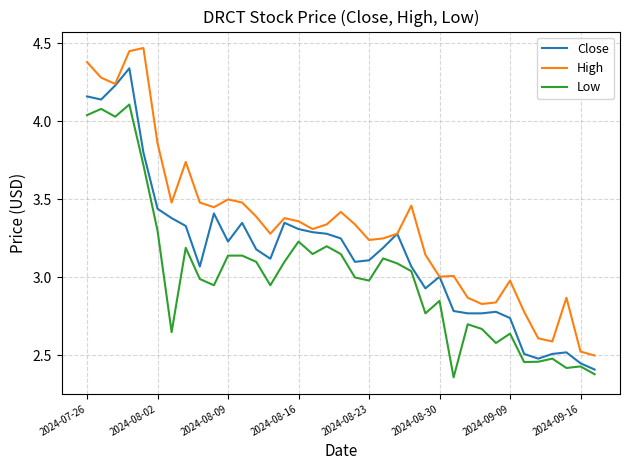

True or false: High and Low intersect in this chart.

False